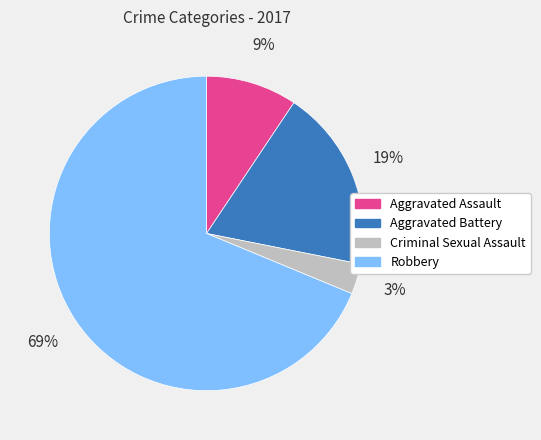

To the nearest percent, what is the difference between the Aggravated Battery and Robbery slice percentages?

50%